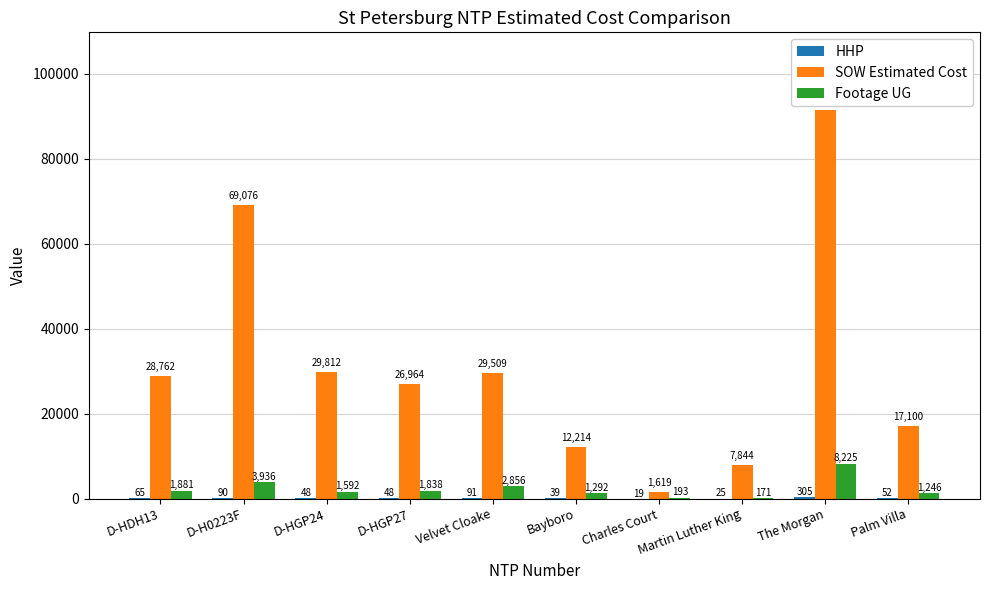

What is the difference between the SOW Estimated Cost values at Charles Court and The Morgan?

89802.1